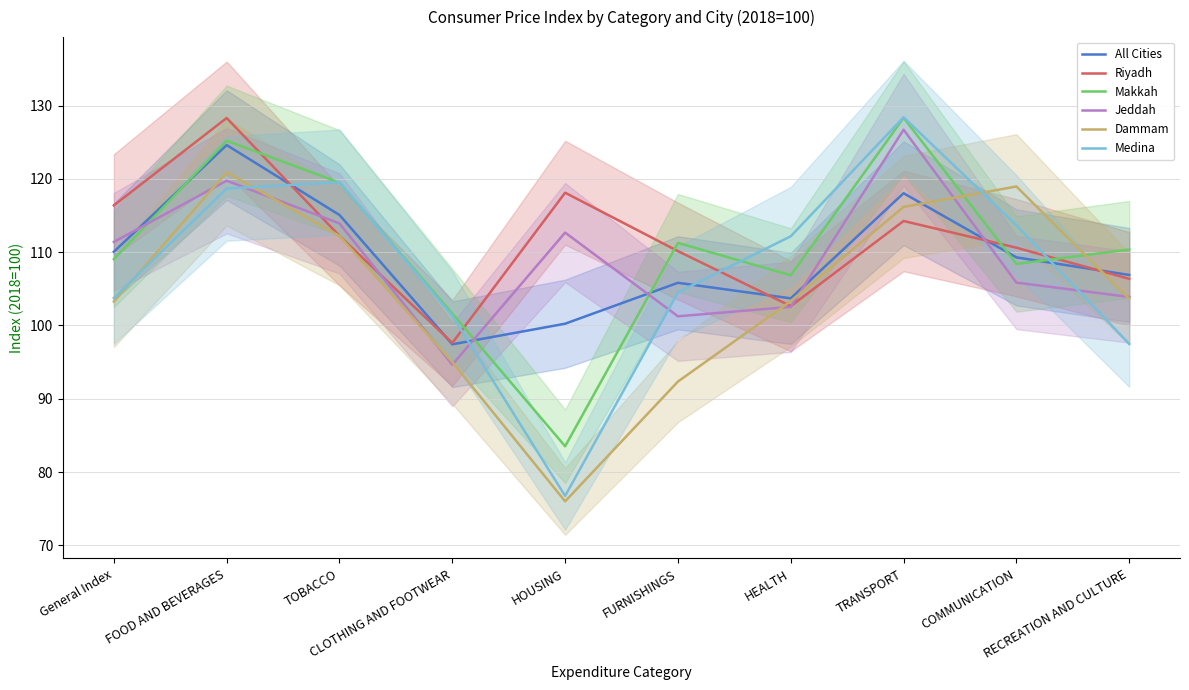

What is the average value of the Jeddah series?

109.3